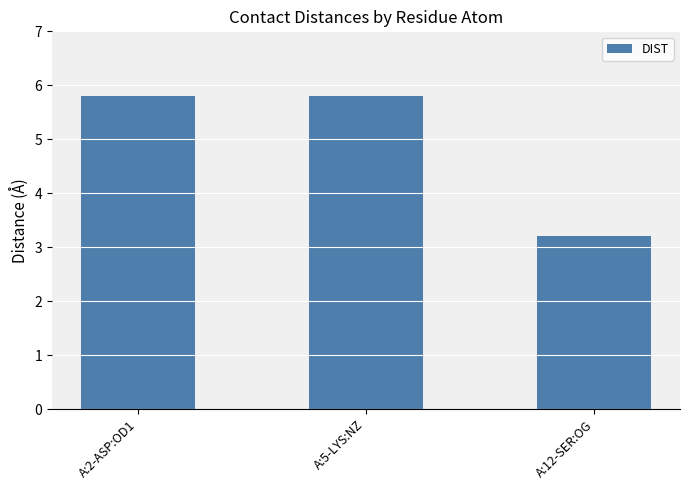

Does the chart contain any negative values?

No